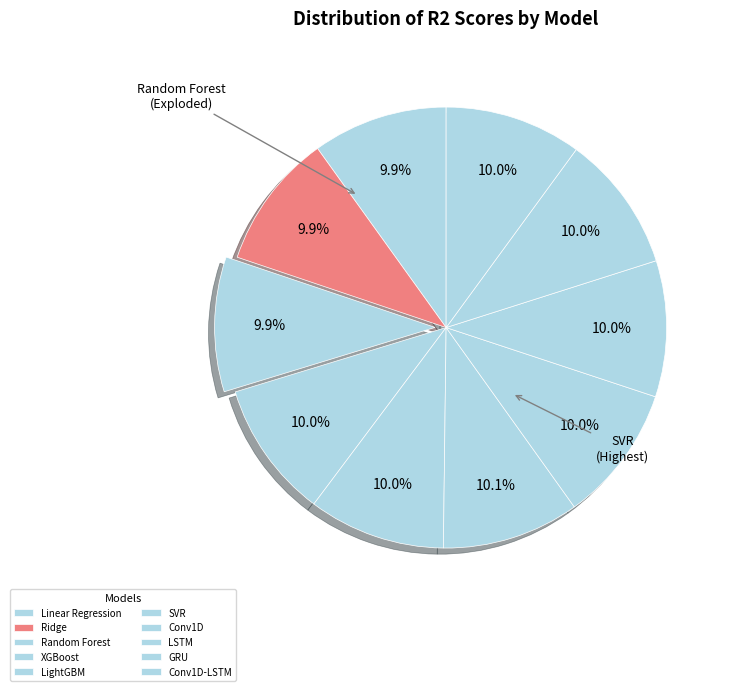

True or false: XGBoost accounts for 10% of the total.

True